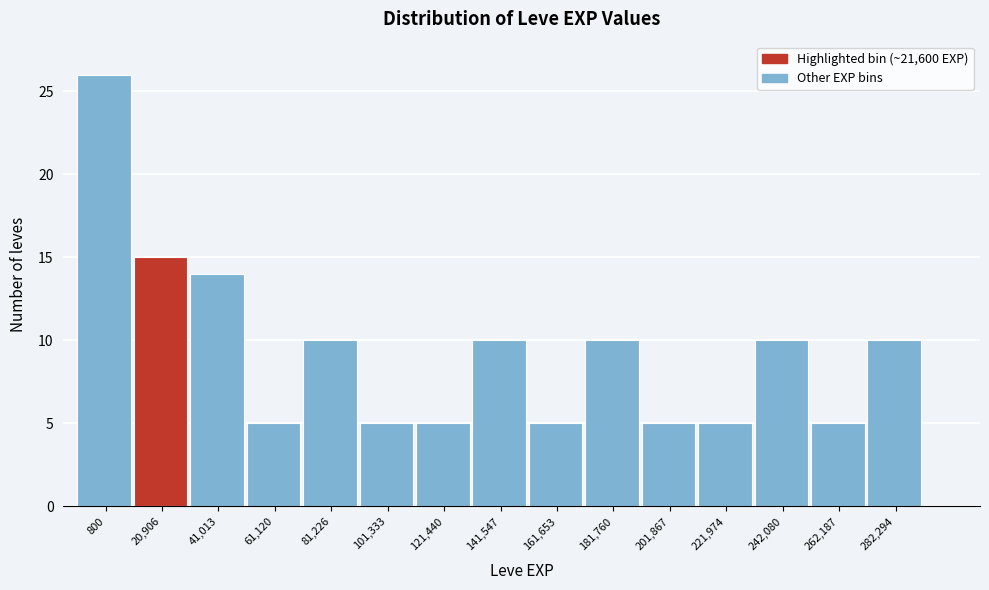

Reading left to right, what are all the values shown in this chart?

26	15	14	5	10	5	5	10	5	10	5	5	10	5	10